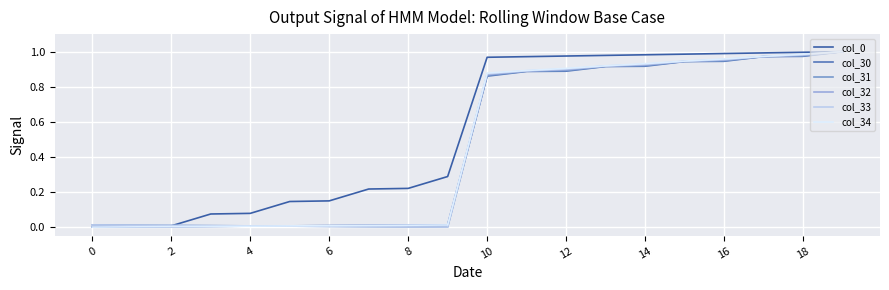

How many categories are shown in the chart?

20